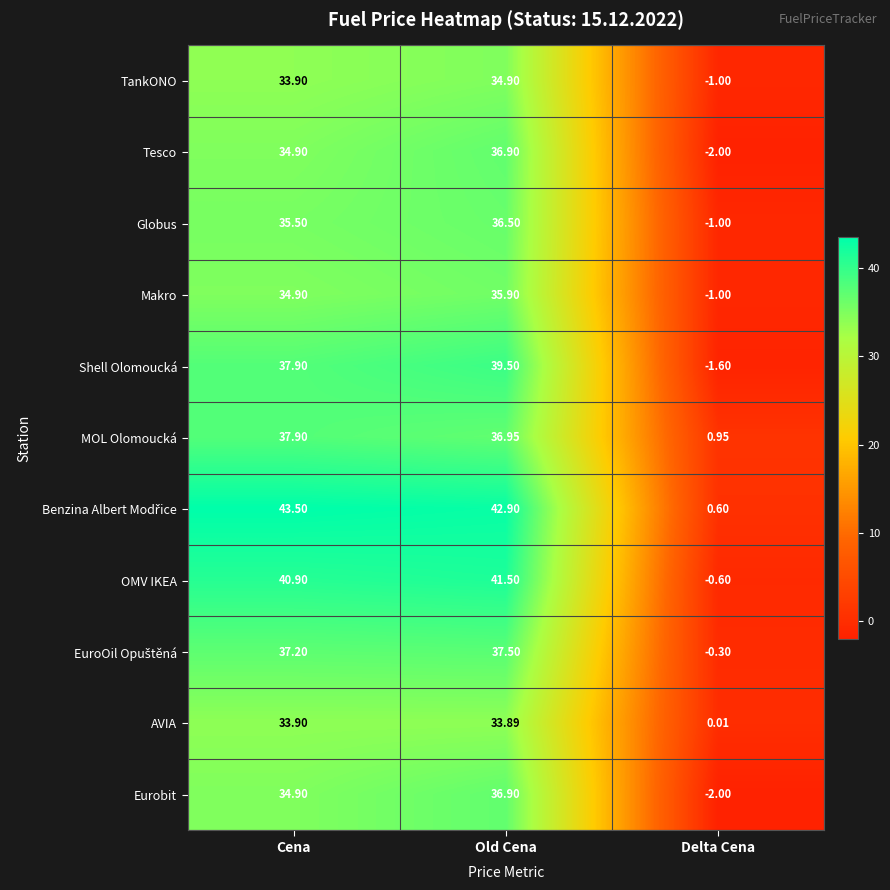

What is the greatest value displayed?

43.5